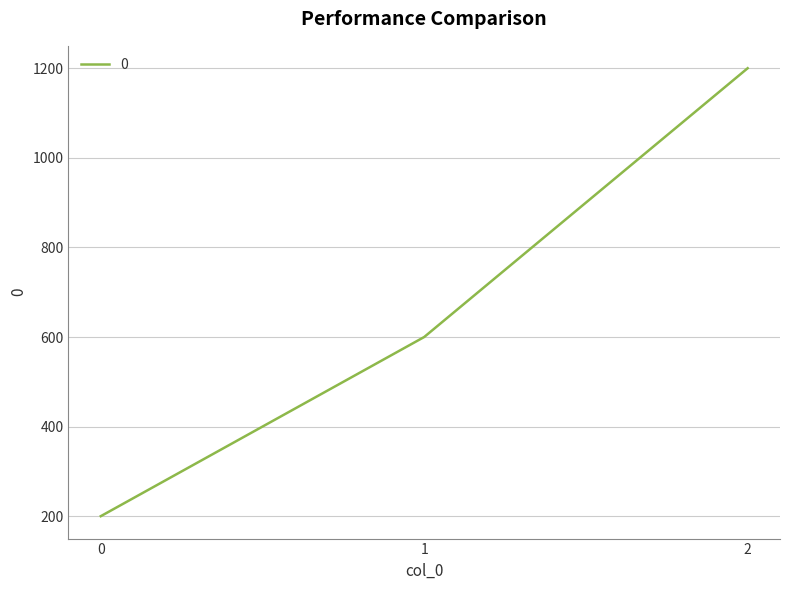

What is the average value?

667